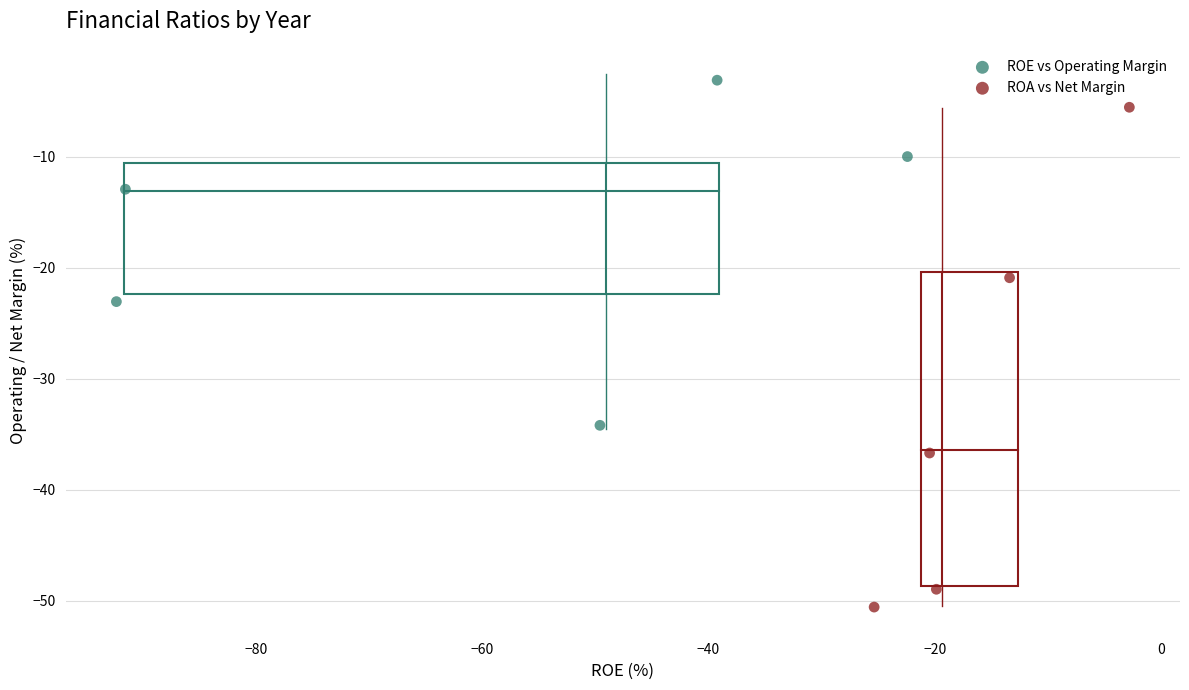

Which series contains the lowest Y value?

ROA vs Net Margin